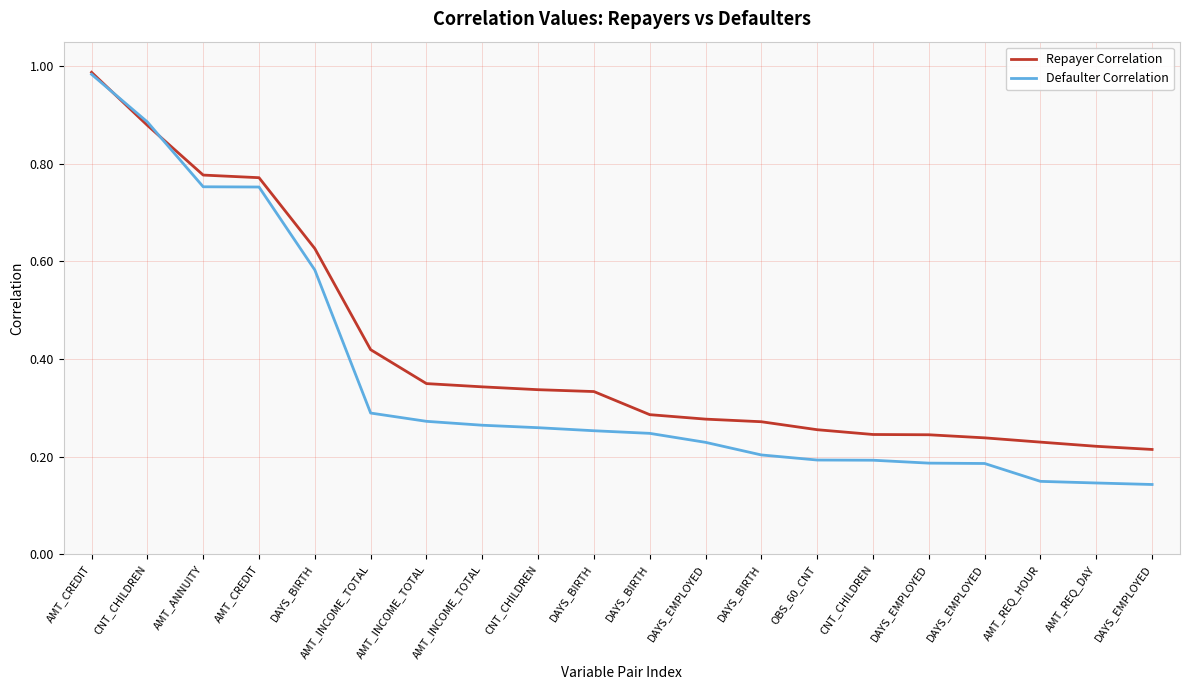

What are all the series names shown in the legend?

Repayer Correlation, Defaulter Correlation